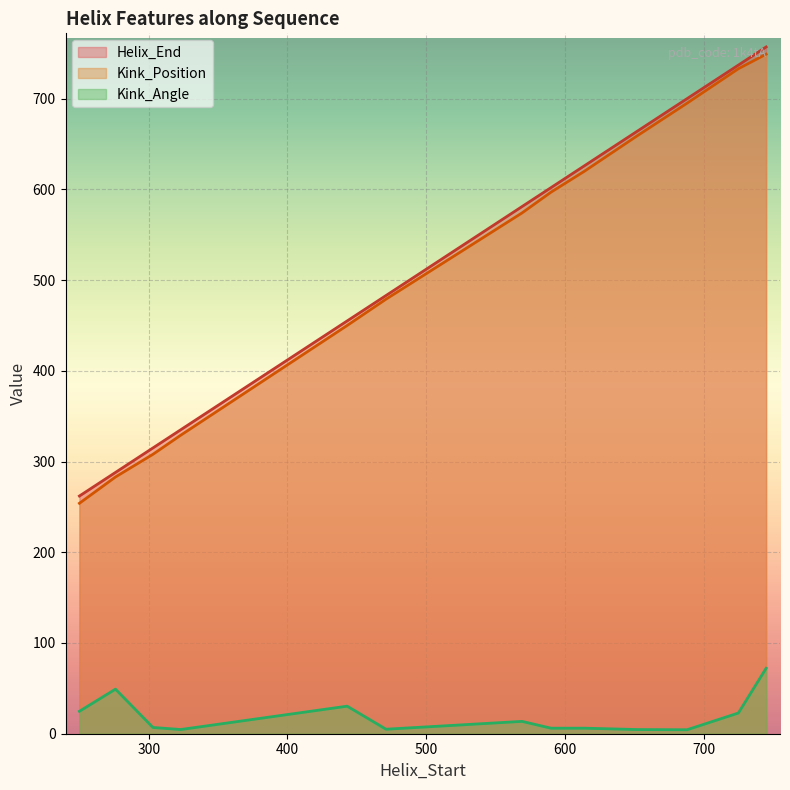

What is the difference between the highest and lowest values at 590?

595.9